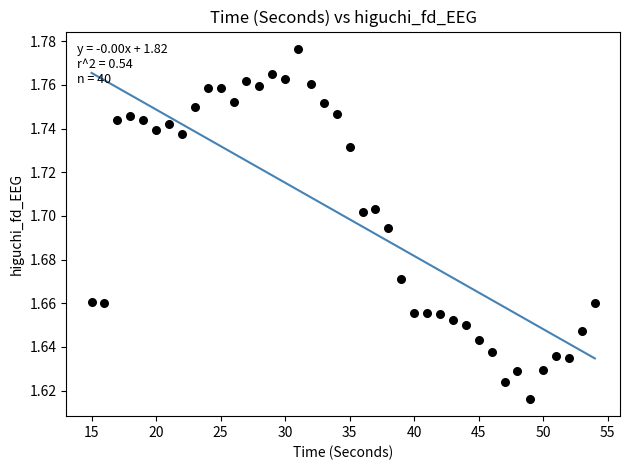

What is the range of X values (max minus min)?

39.0